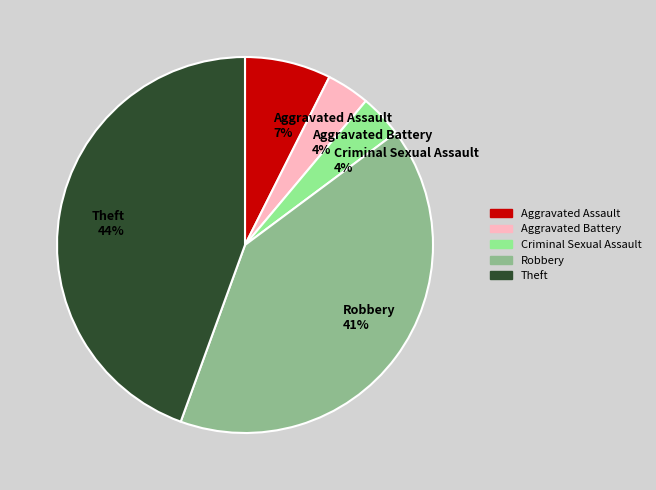

Does Aggravated Battery account for over 50% of the chart?

No